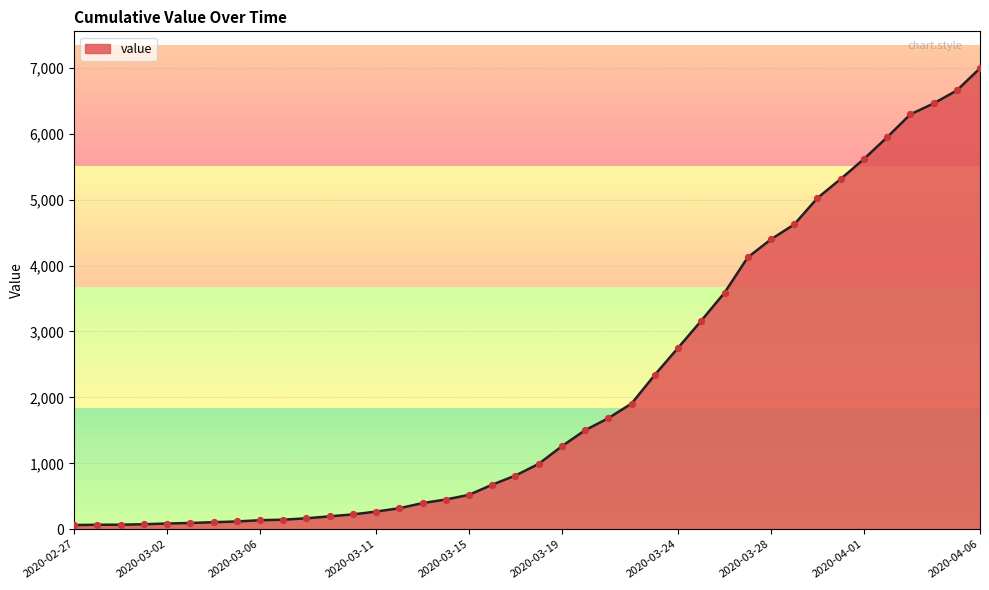

What is the greatest value displayed?

6994